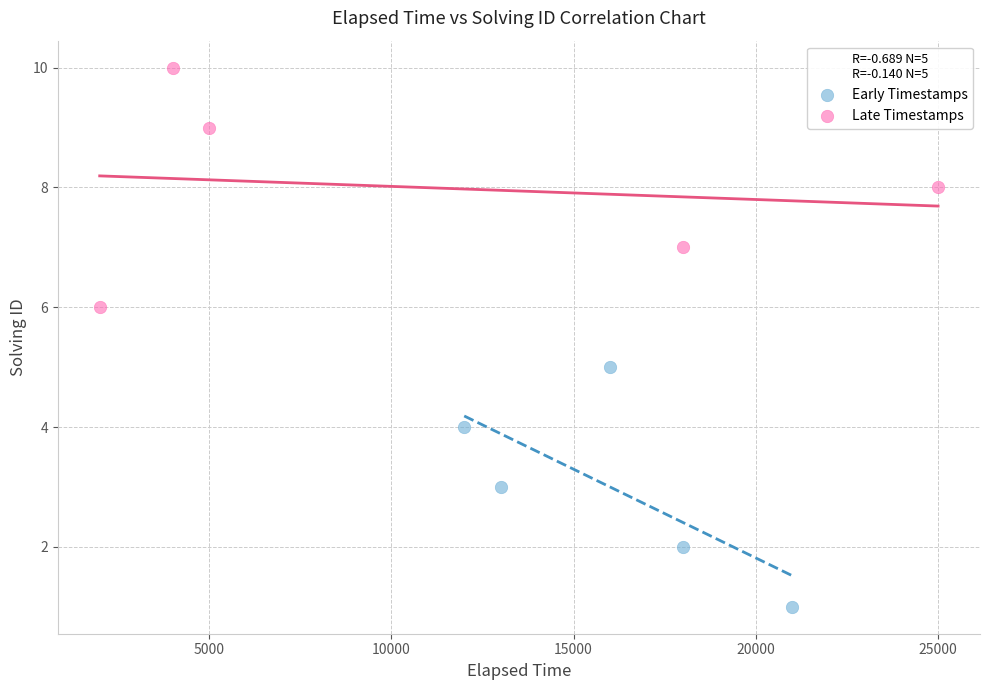

Which series reaches the maximum Y coordinate?

Late Timestamps